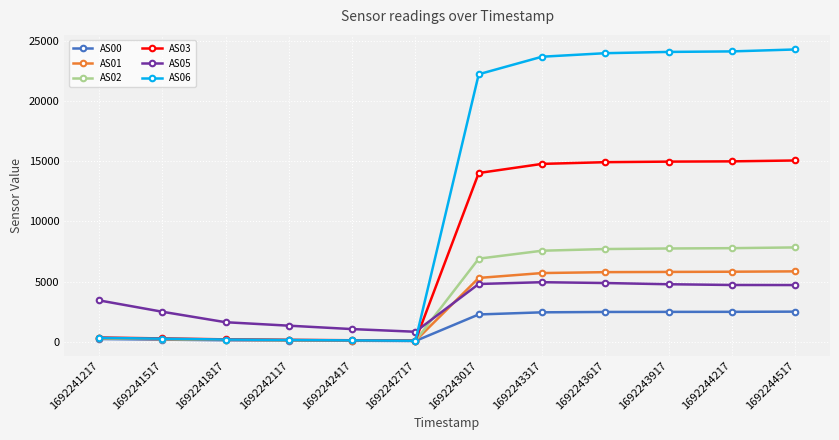

Which series has the largest total across all categories?

AS06